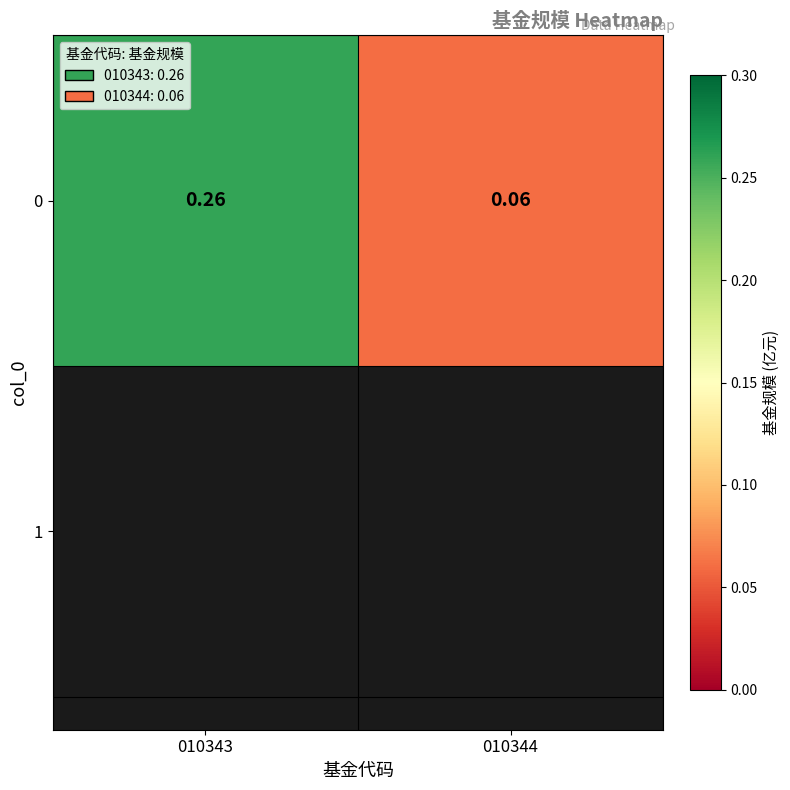

What is the difference between the maximum and minimum values?

0.2